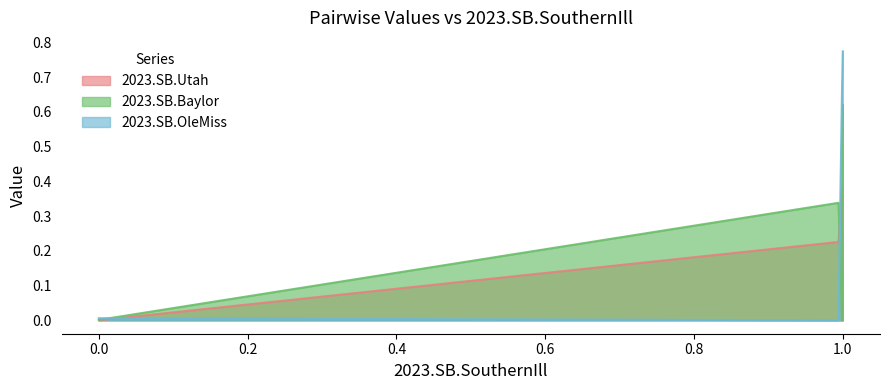

Which series has the largest total across all categories?

2023.SB.OleMiss